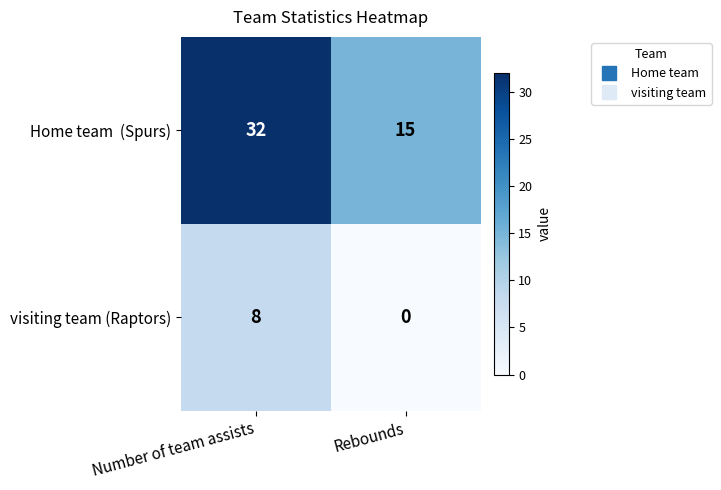

Which label corresponds to the largest value in the chart?

Number of team assists